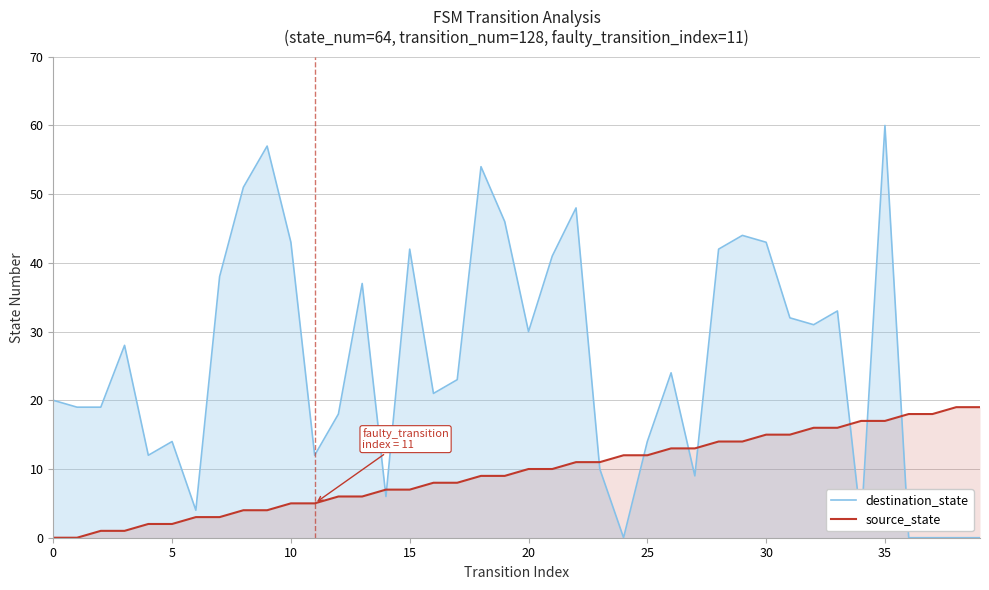

What is the greatest value displayed?

60